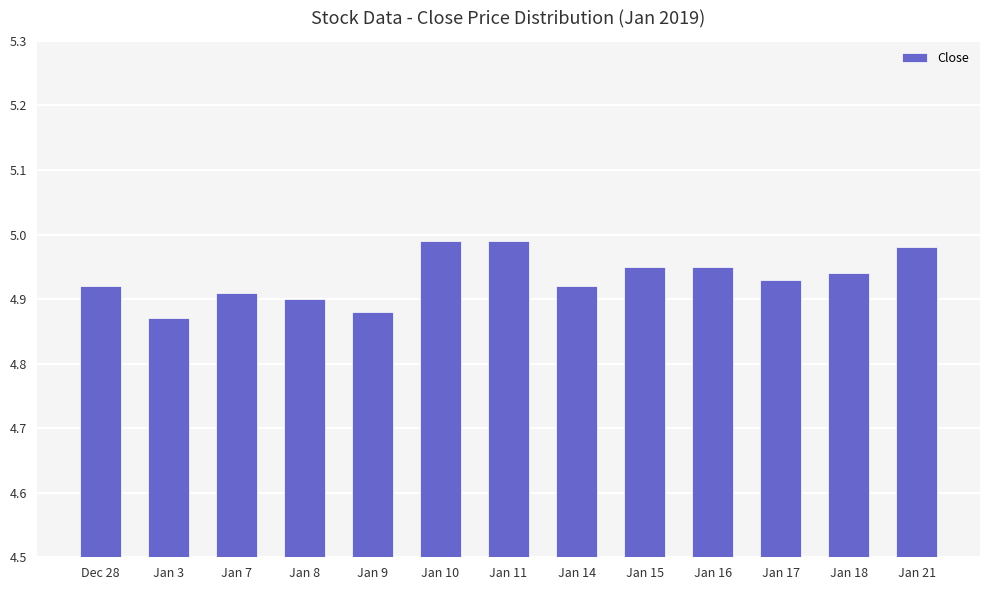

What position from the right is Jan 10?

8